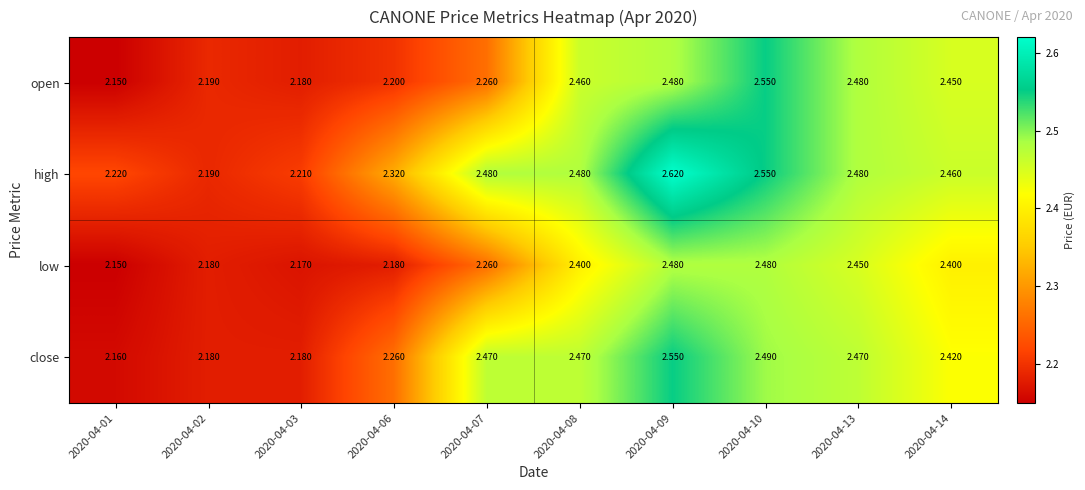

Which series has the widest spread of values?

high